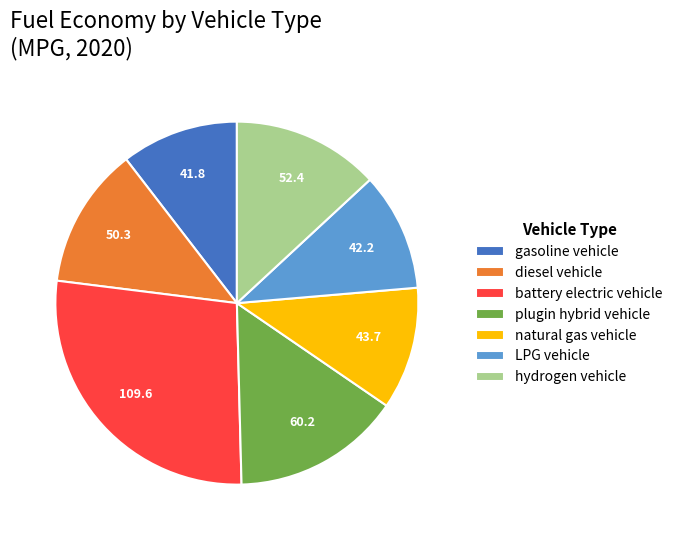

How many slices are in this pie chart?

7